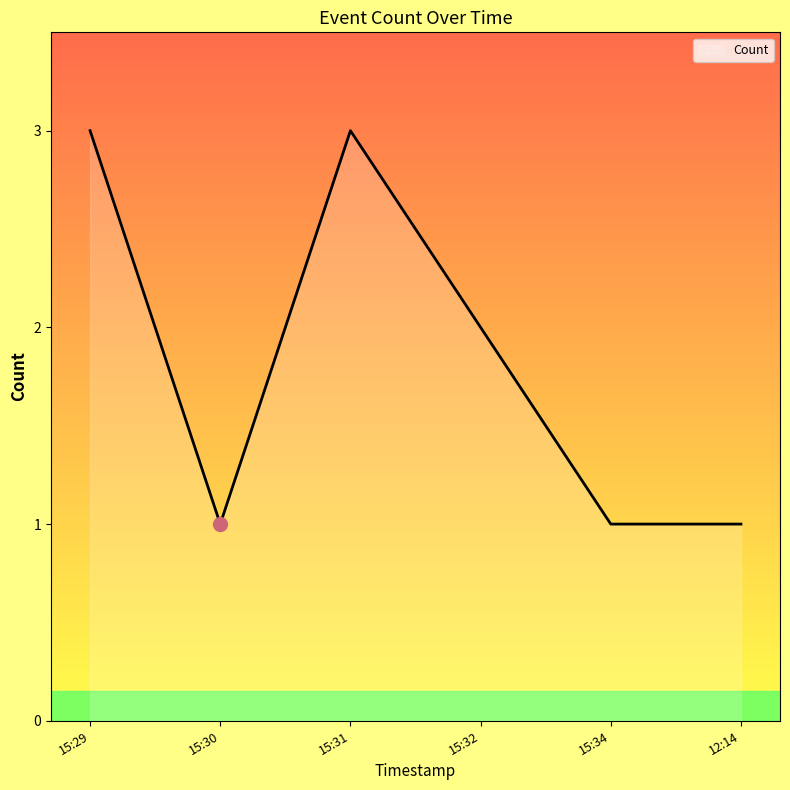

Where is the first local minimum?

15:30